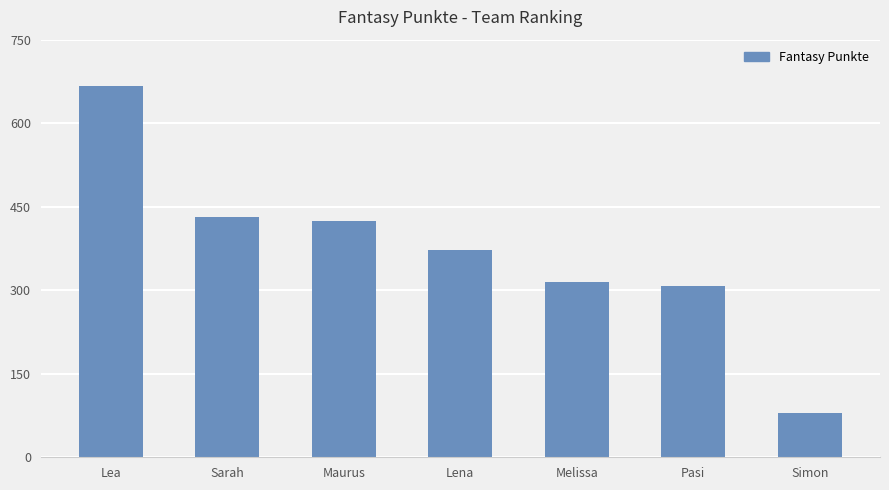

What is the difference between the maximum and minimum values?

587